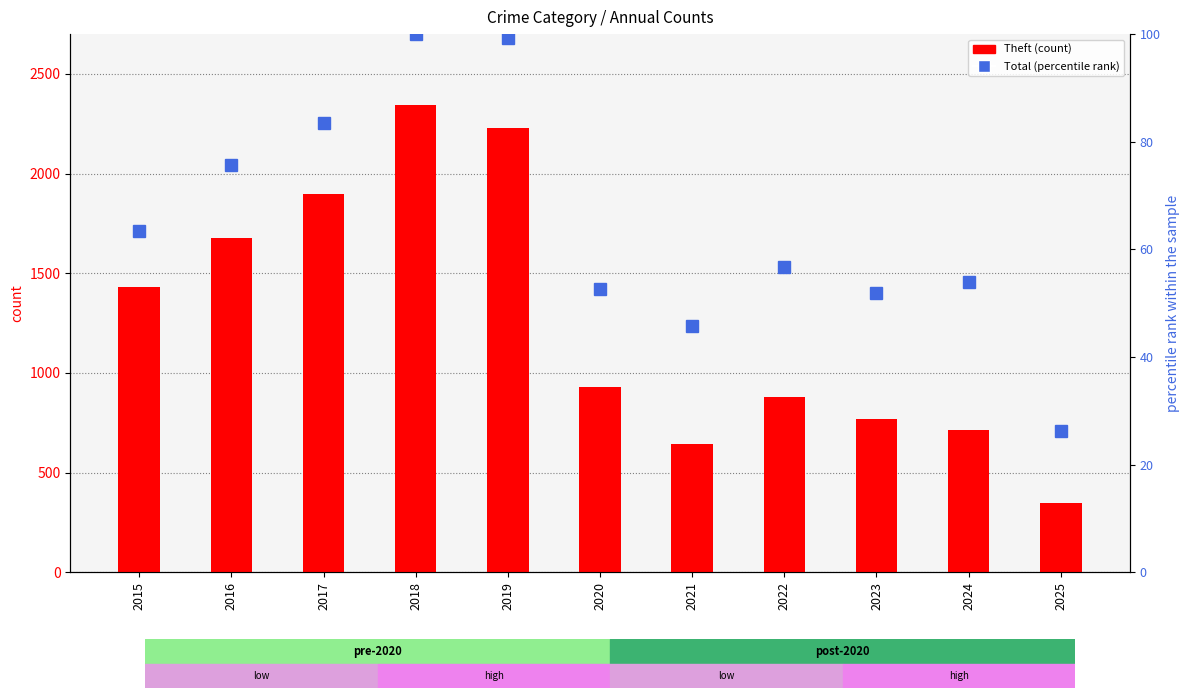

At which category is the sum across all series the highest?

2018